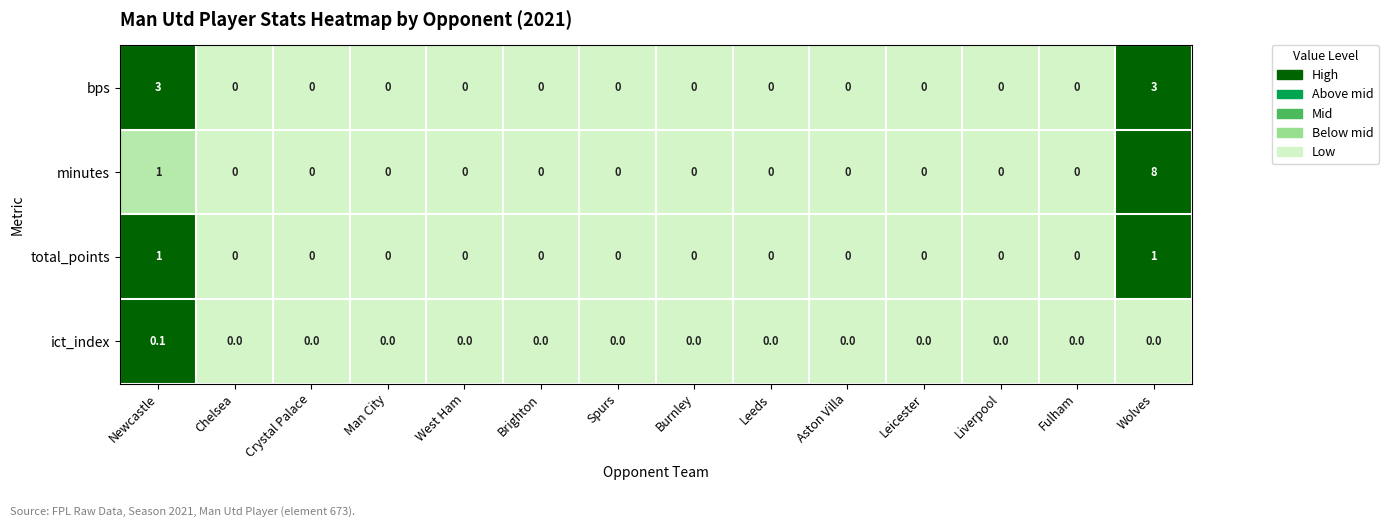

Rank the series by their maximum value, from highest to lowest.

minutes, bps, total_points, ict_index